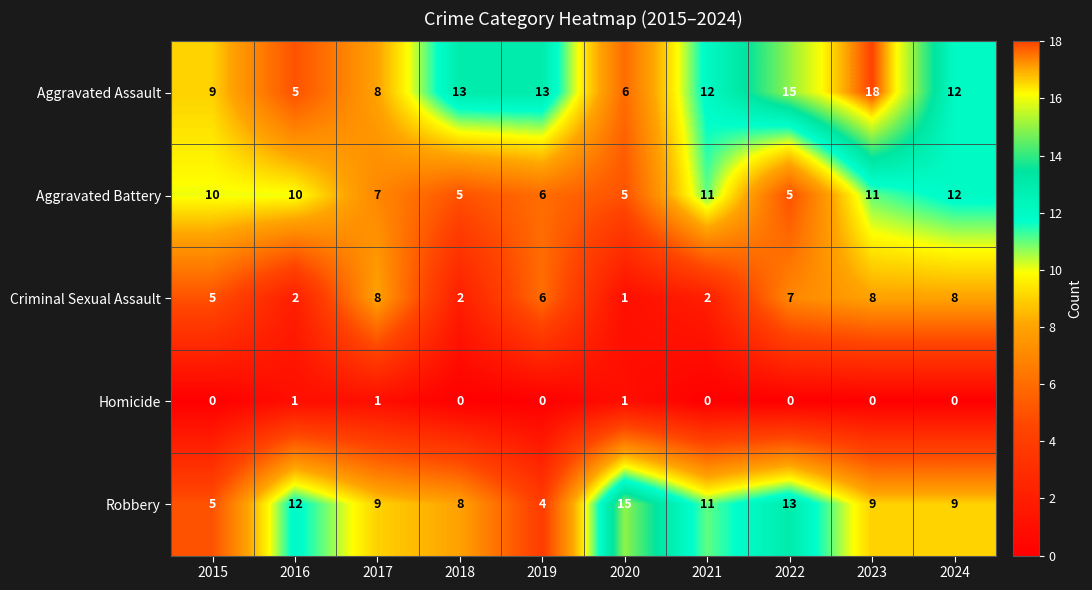

What is the average value of the Aggravated Battery series?

8